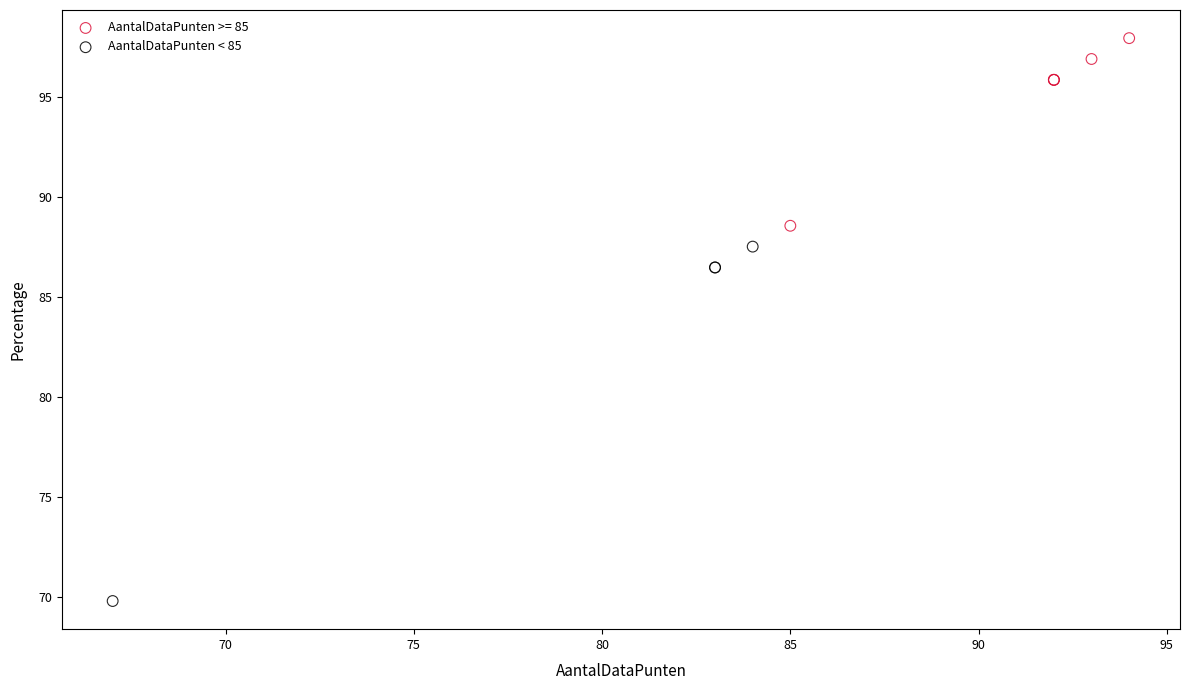

Which series has the largest Y range (max minus min)?

AantalDataPunten < 85